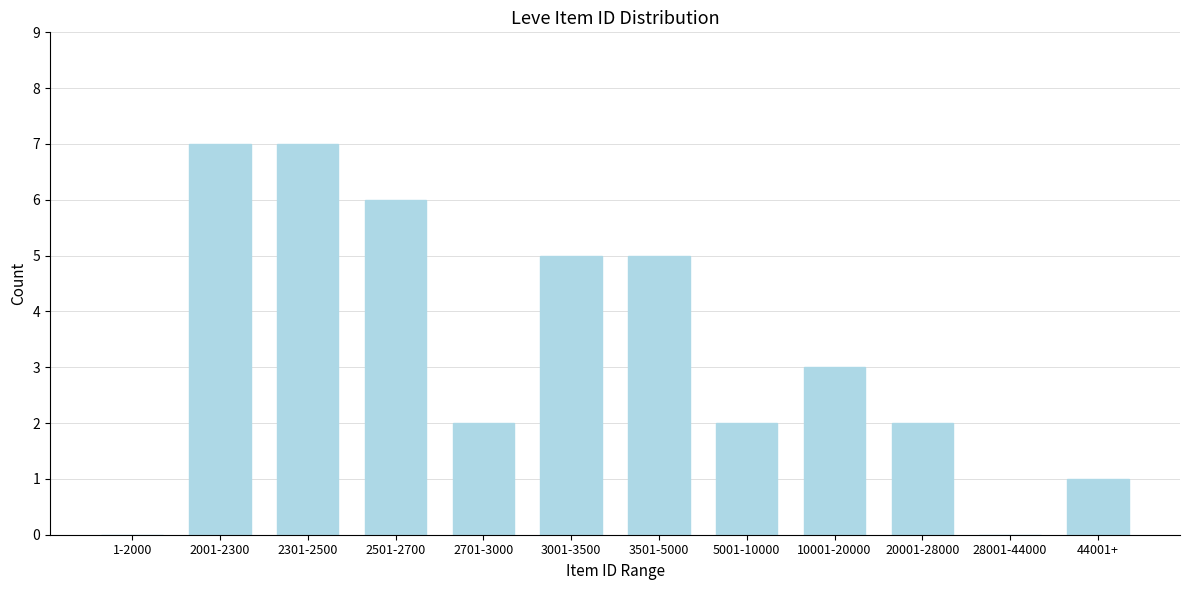

Reading left to right, extract all data points from this chart.

1-2000=0	2001-2300=7	2301-2500=7	2501-2700=6	2701-3000=2	3001-3500=5	3501-5000=5	5001-10000=2	10001-20000=3	20001-28000=2	28001-44000=0	44001+=1